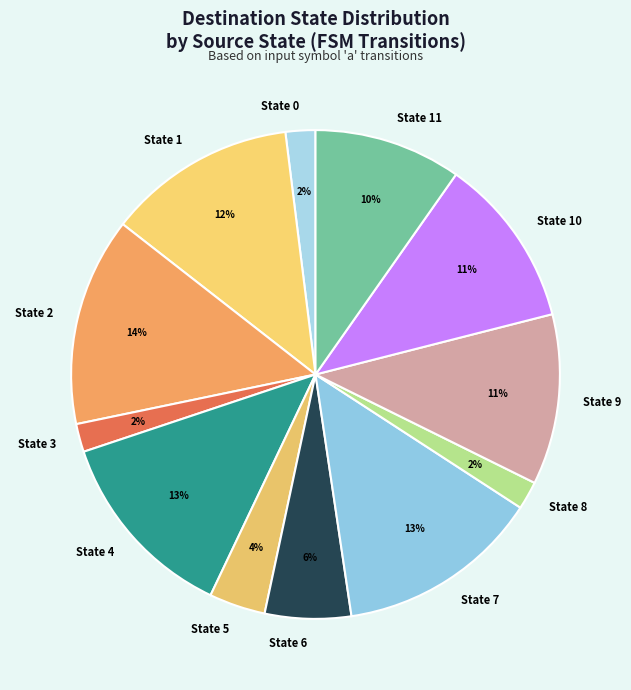

Combined, do State 6 and State 1 account for over 50%?

No